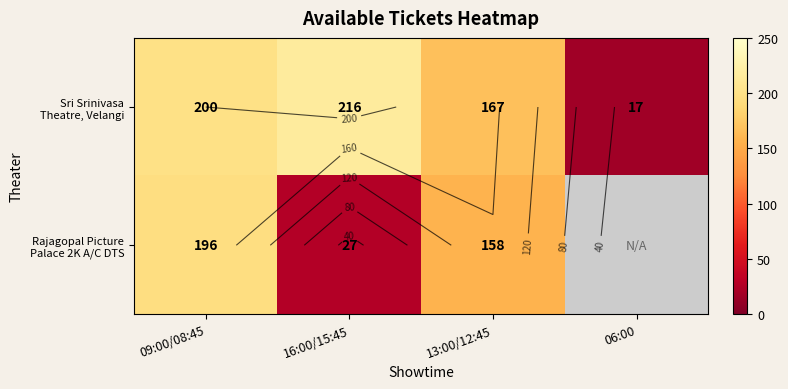

Is it true that Sri Srinivasa Theatre, Velangi equals 167.0 at 13:00/12:45?

True